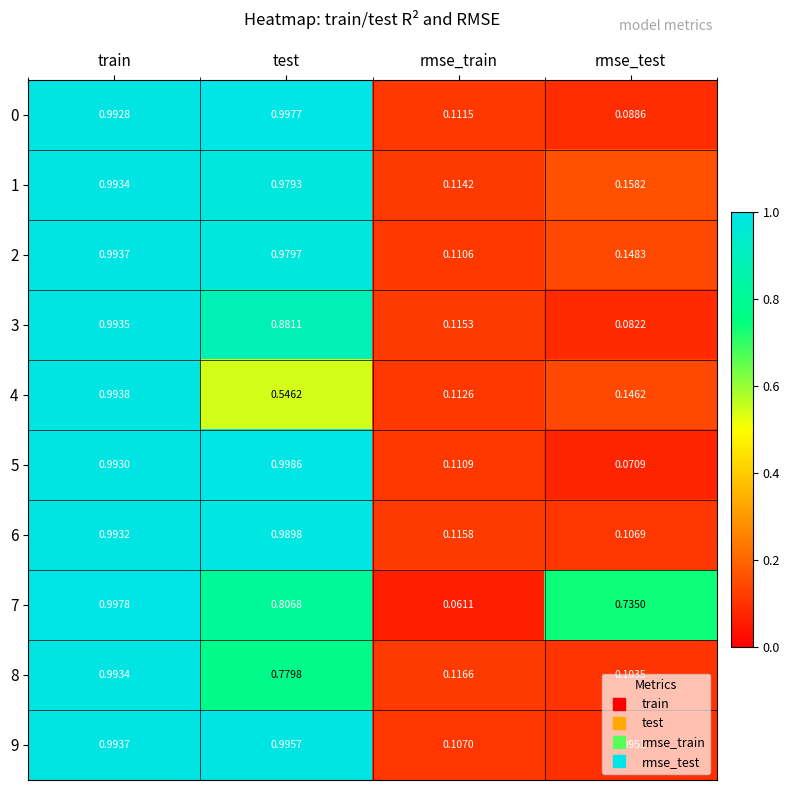

Which label corresponds to the smallest value in the chart?

rmse_train